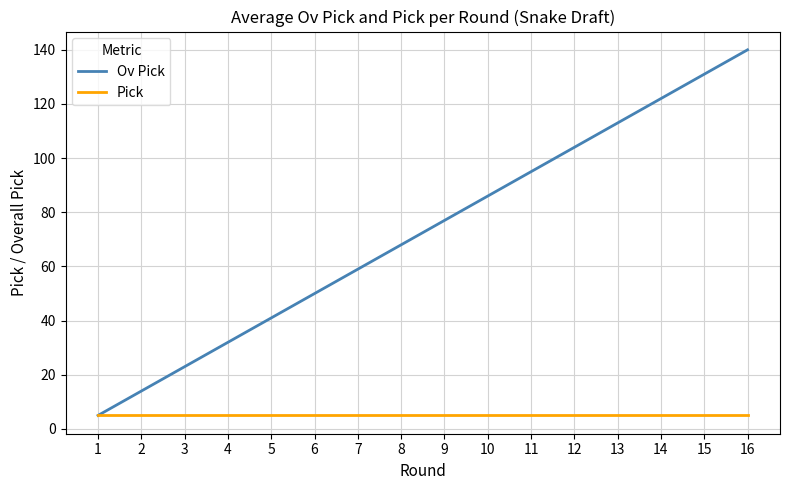

Reading left to right, list all the values displayed in this chart.

Ov Pick: 5	14	23	32	41	50	59	68	77	86	95	104	113	122	131	140
Pick: 5	5	5	5	5	5	5	5	5	5	5	5	5	5	5	5